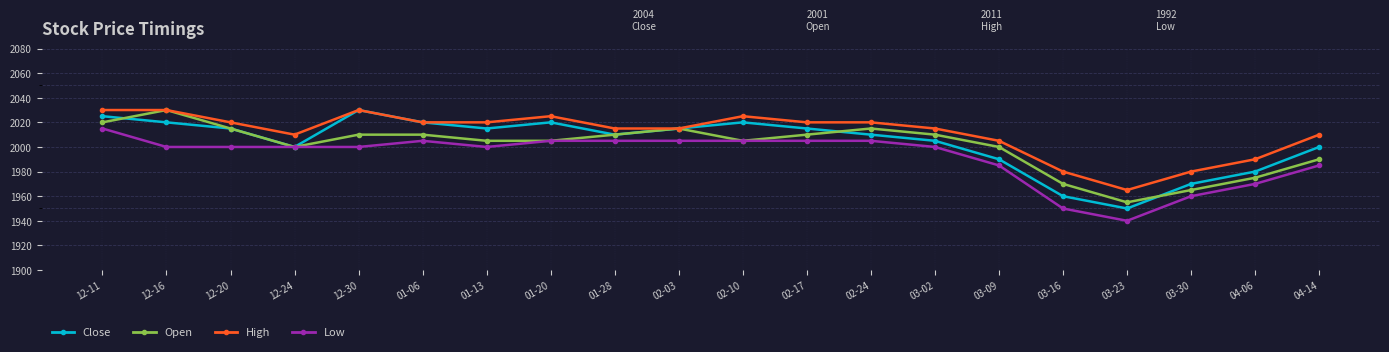

What is the smallest value displayed?

1940